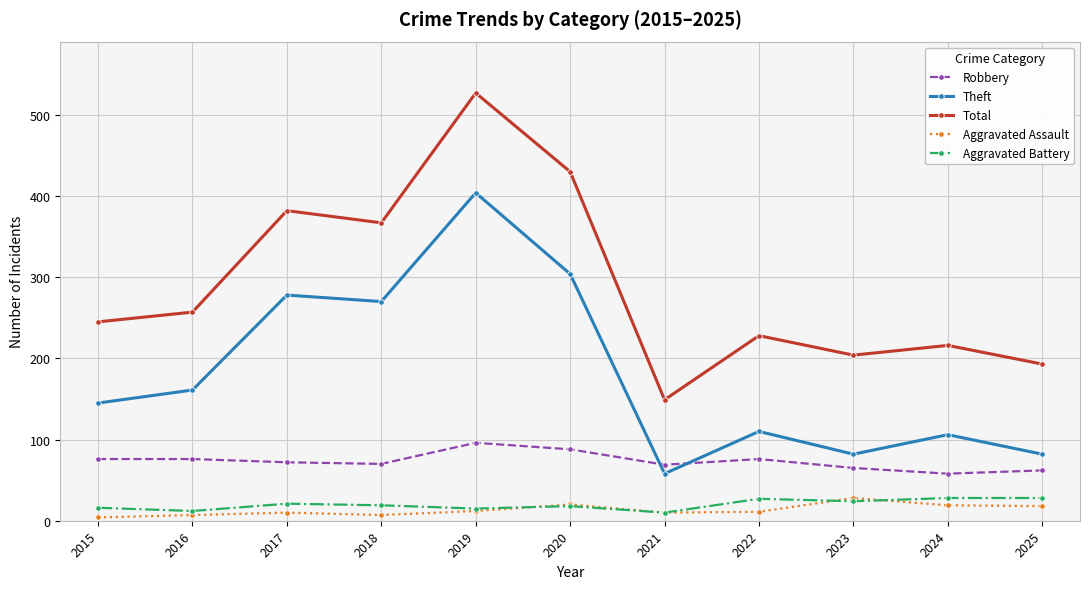

The Robbery series shows 65 at 2023. True or false?

True